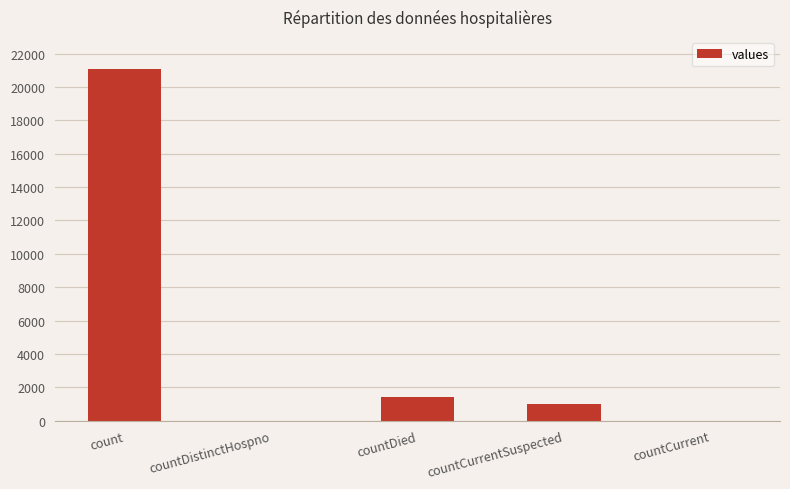

Which has a higher value, count or countCurrent?

count